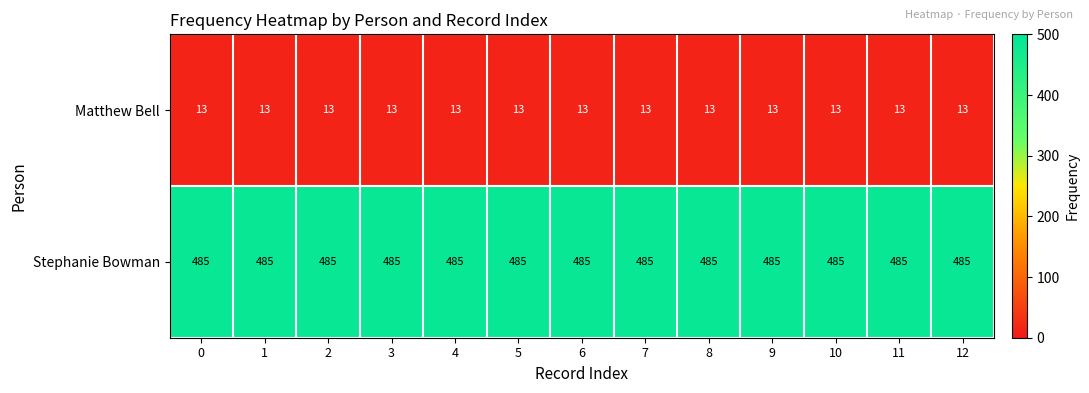

Rank the series by their maximum value, from highest to lowest.

Stephanie Bowman, Matthew Bell